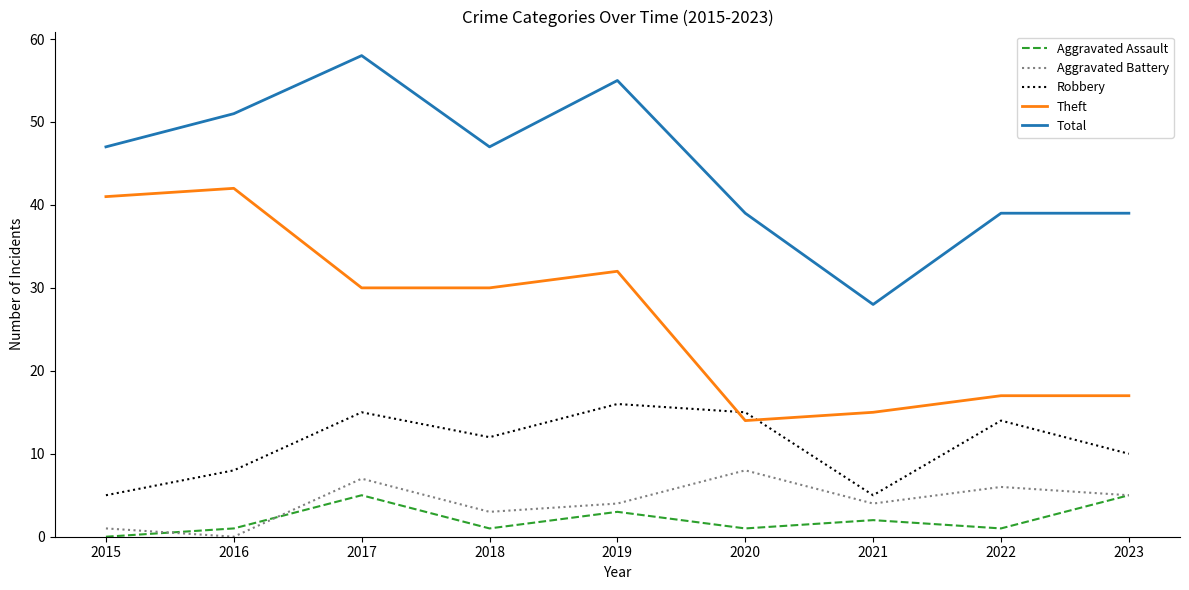

The Aggravated Assault series shows 1 at 2020. True or false?

True